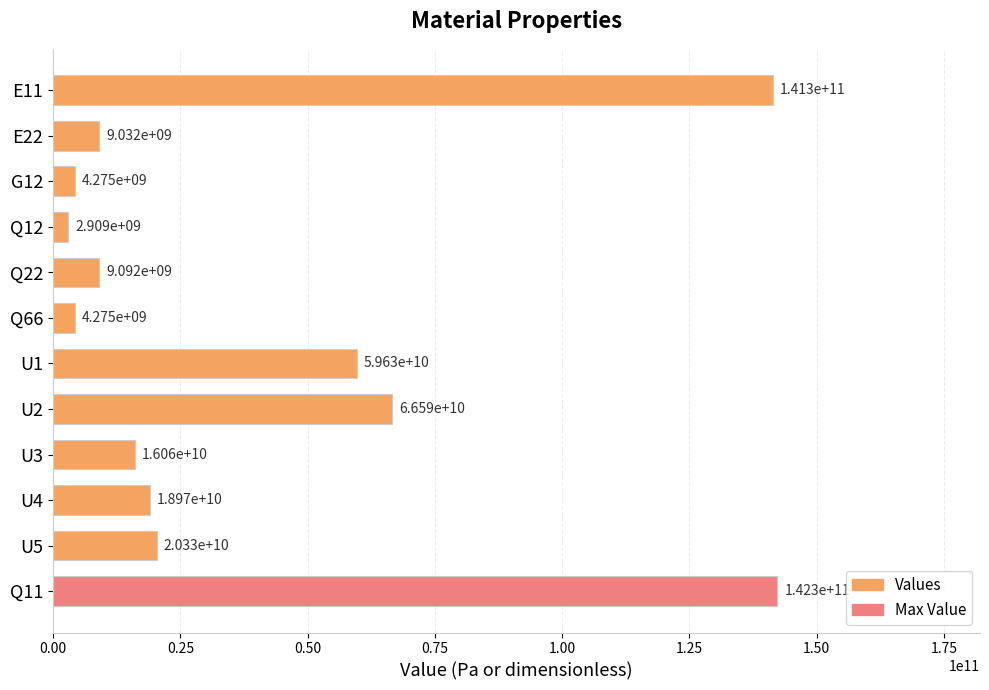

What is the average value?

41230596745.7